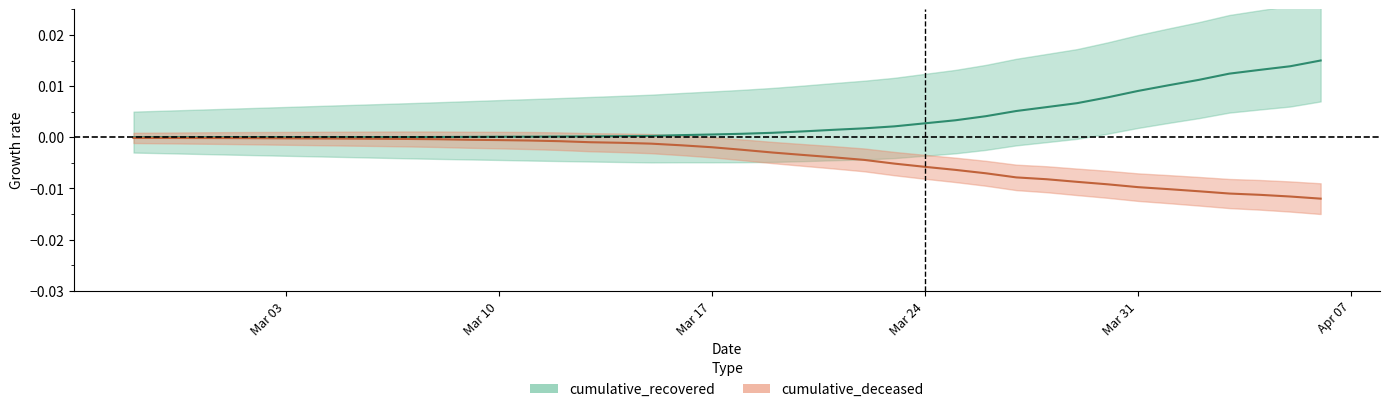

Is the value of cumulative_recovered at 2020-04-02 greater than the value of cumulative_deceased at 2020-03-07?

Yes